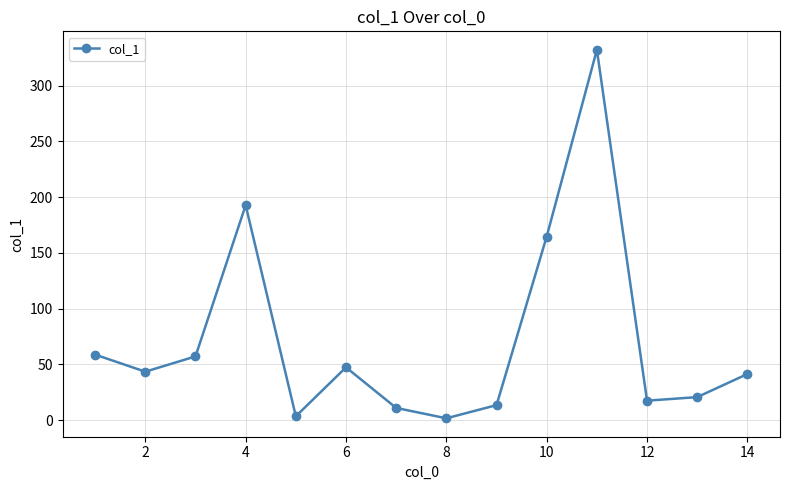

What is the greatest value displayed?

332.2